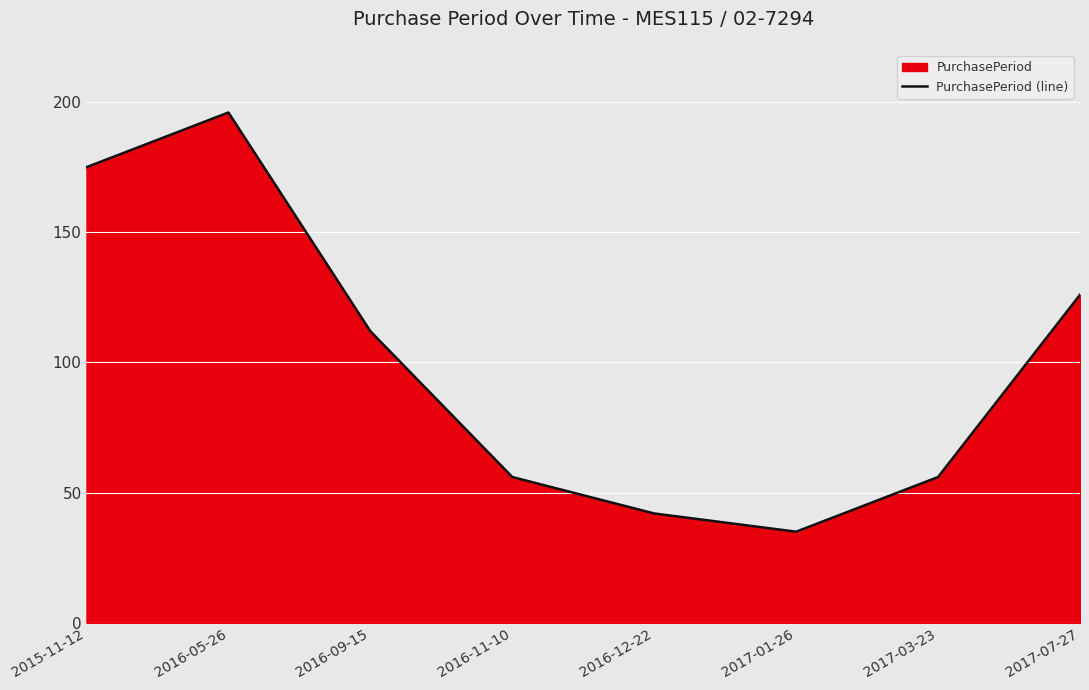

What is the change in value from 2016-05-26 to 2017-01-26?

-161